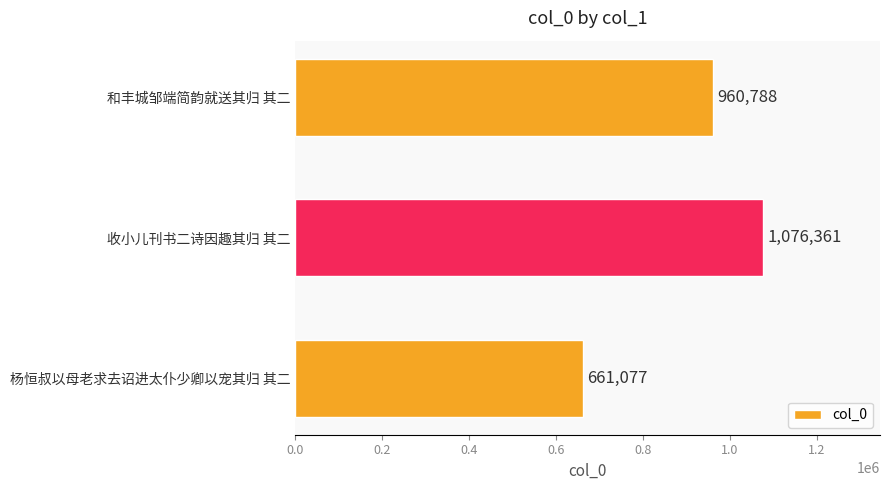

Which label corresponds to the largest value in the chart?

收小儿刊书二诗因趣其归 其二